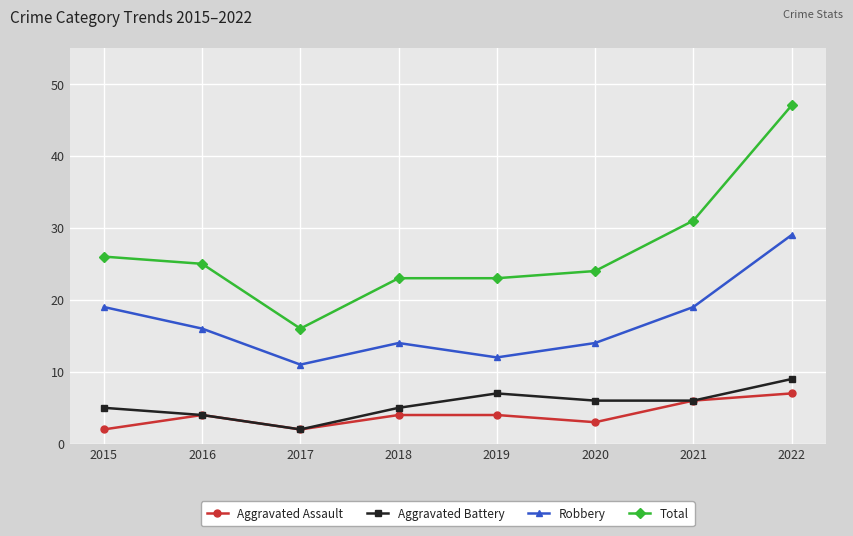

The Total series shows 26 at 2015. True or false?

True